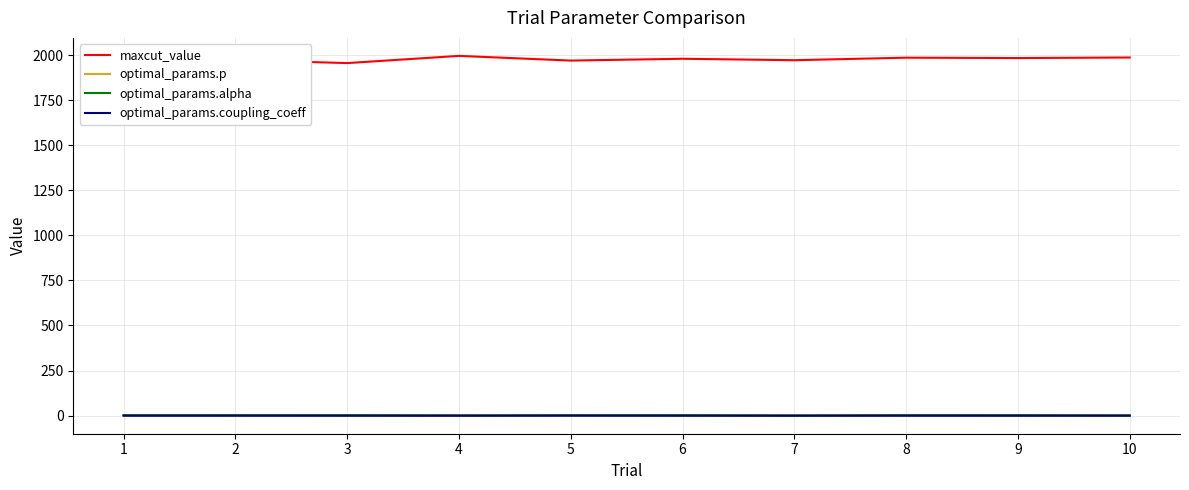

Which category has the highest value in the optimal_params.alpha series?

1